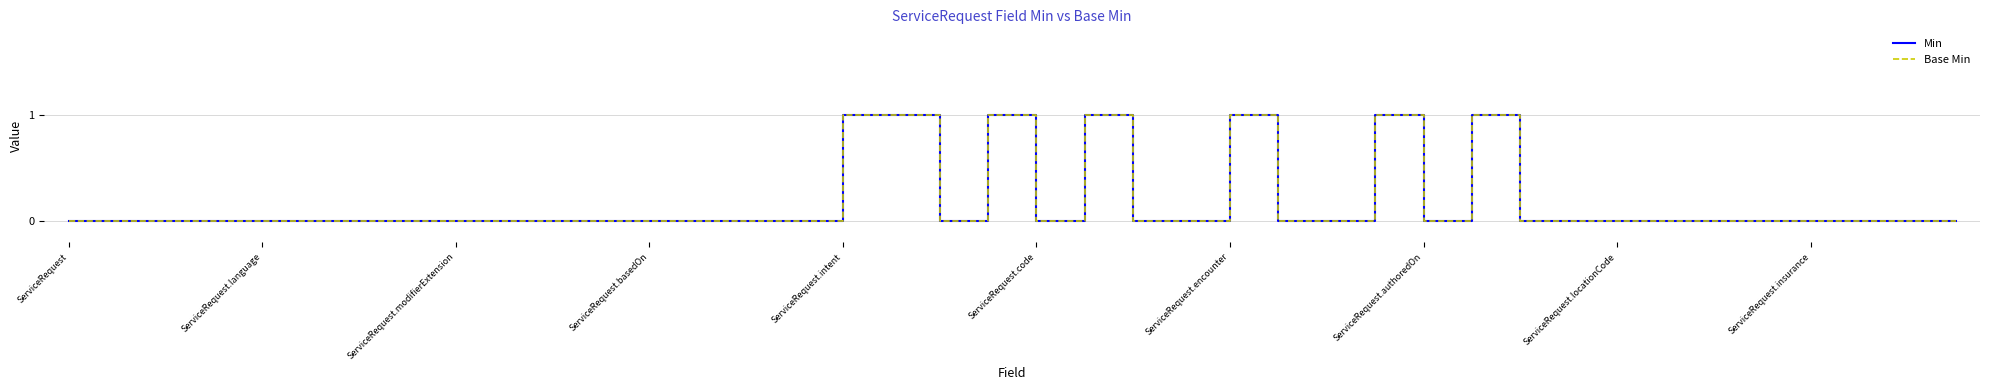

Which series has the largest total across all categories?

Min